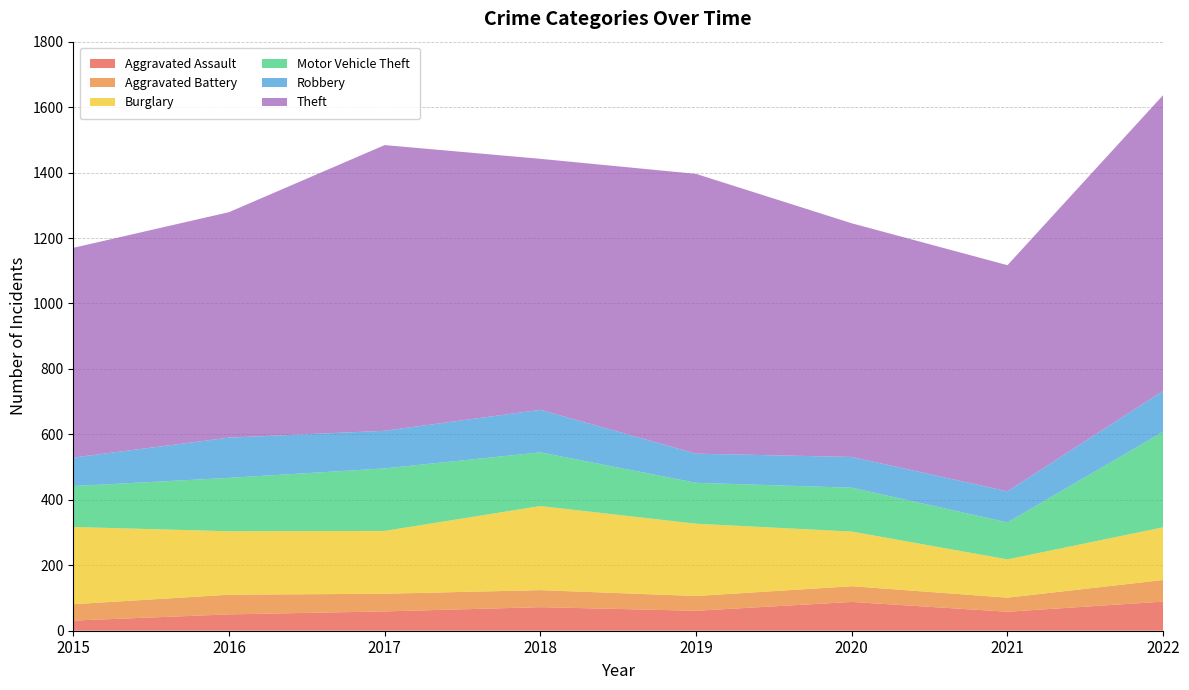

Reading left to right, list all the values displayed in this chart.

Aggravated Assault: 2015=31	2016=50	2017=59	2018=72	2019=61	2020=88	2021=58	2022=89
Aggravated Battery: 2015=50	2016=60	2017=54	2018=52	2019=45	2020=48	2021=43	2022=66
Burglary: 2015=236	2016=194	2017=192	2018=257	2019=221	2020=167	2021=117	2022=161
Motor Vehicle Theft: 2015=125	2016=163	2017=191	2018=164	2019=125	2020=134	2021=113	2022=292
Robbery: 2015=87	2016=123	2017=115	2018=130	2019=89	2020=94	2021=95	2022=125
Theft: 2015=641	2016=689	2017=873	2018=767	2019=855	2020=714	2021=691	2022=904